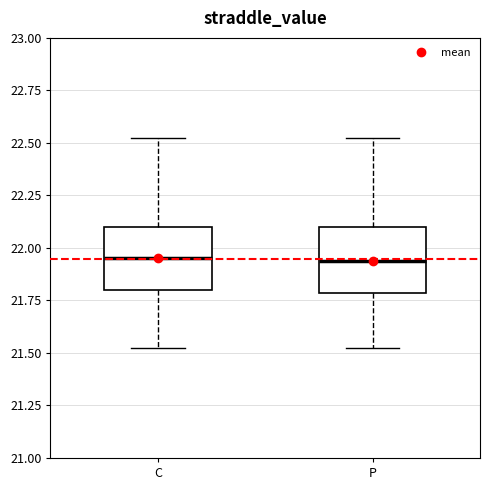

Where does the lower whisker of the box for C end on the y-axis? The values are not printed on the chart, so give them approximately, as read against the axis.

21.55